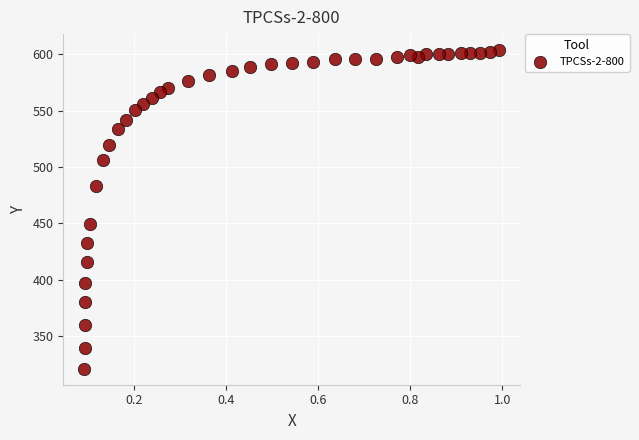

What is the range of X values (max minus min)?

0.9